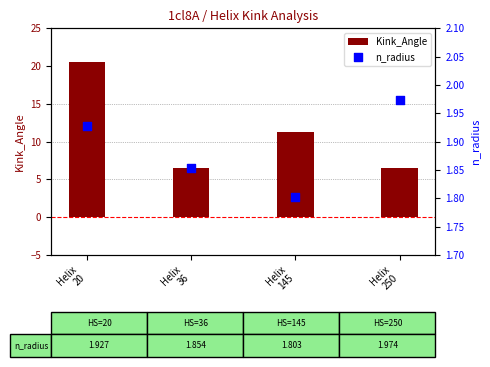

Which series has the widest spread of Y values?

Kink_Angle